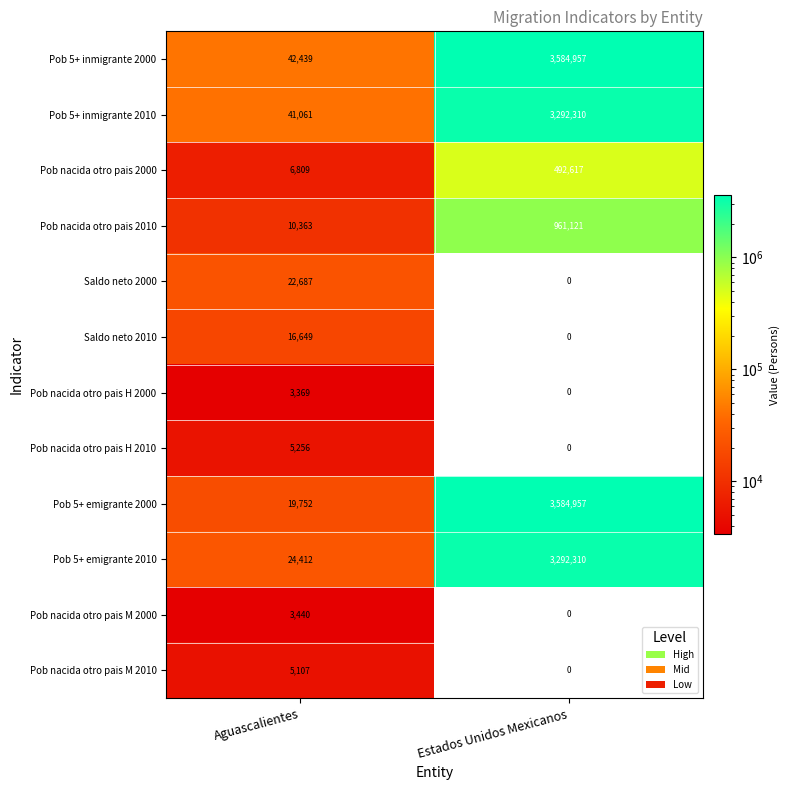

How many series are shown in this chart?

12